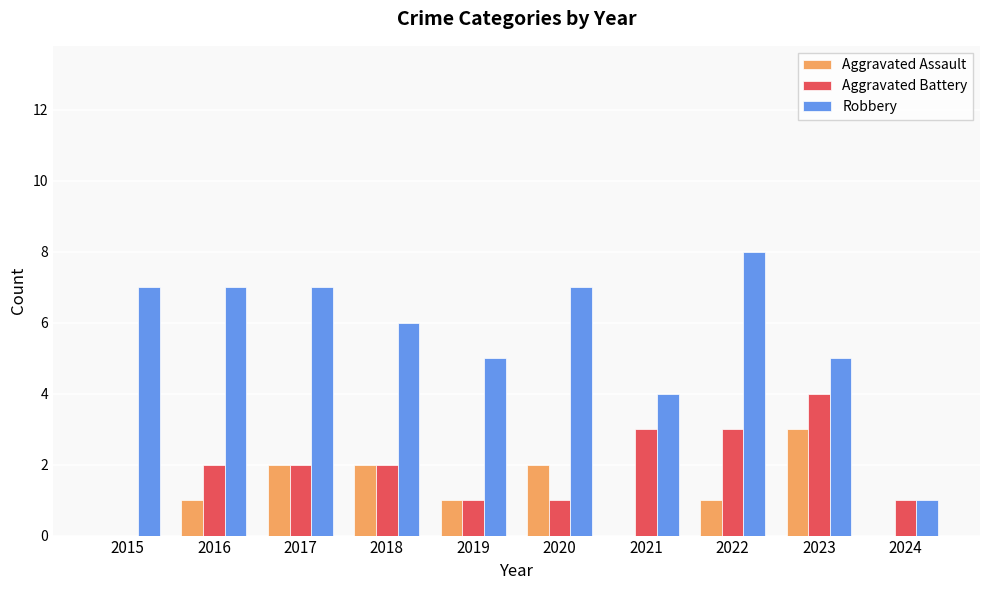

At which label does Aggravated Assault reach its peak?

2023